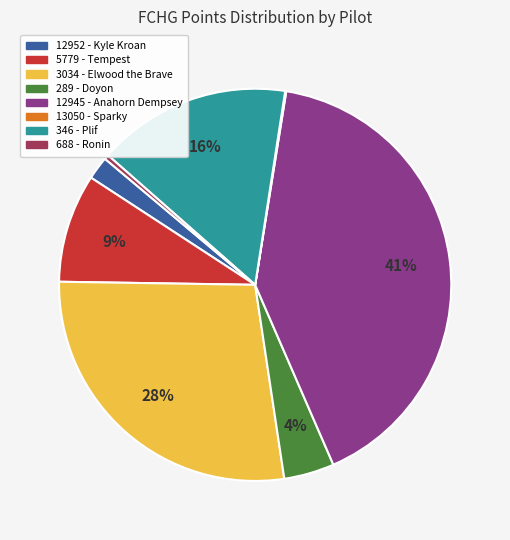

To the nearest percent, what is the difference between the largest and smallest slice percentages?

41%